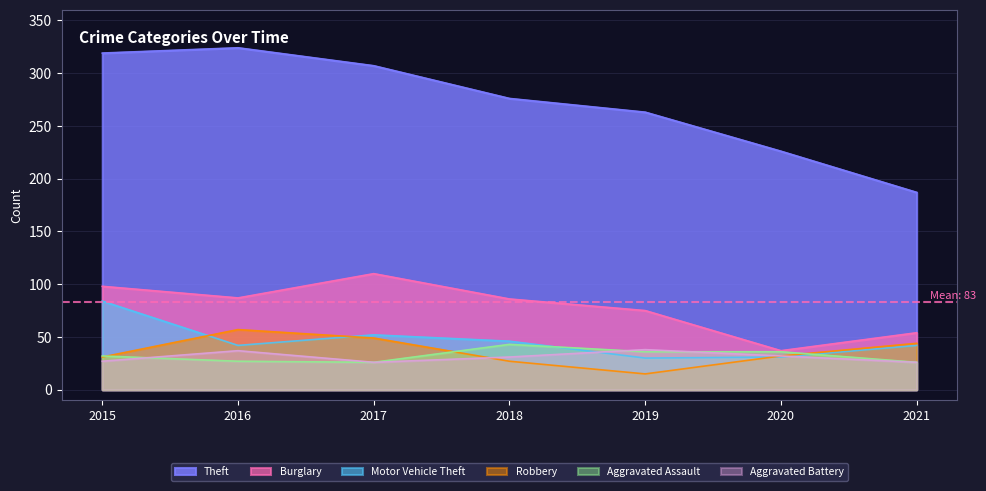

What is the difference between the second highest and second lowest values in the Aggravated Assault series?

10